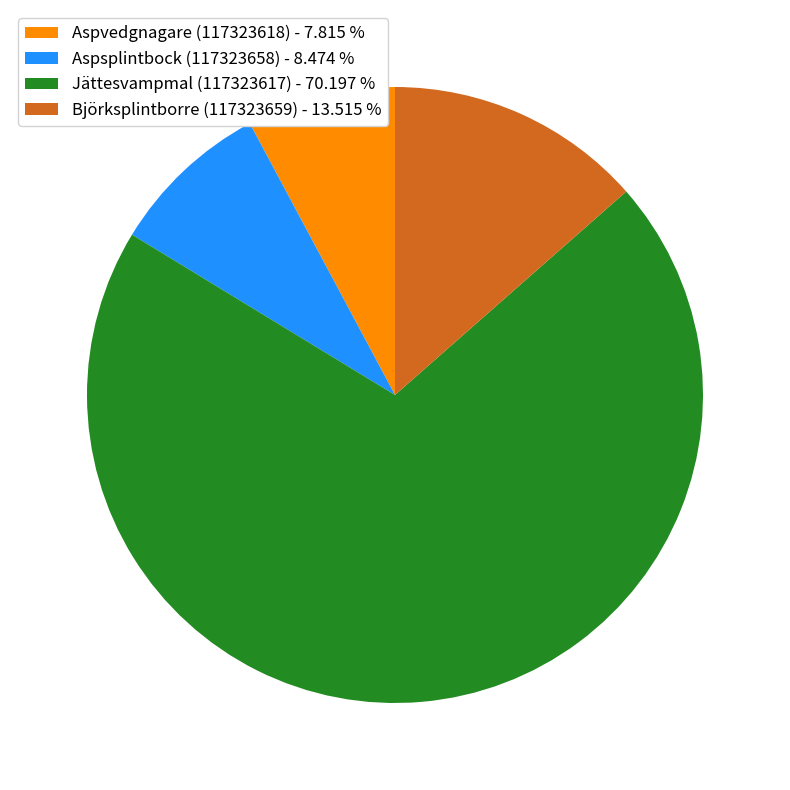

True or false: Björksplintborre (117323659) accounts for 1% of the total.

False